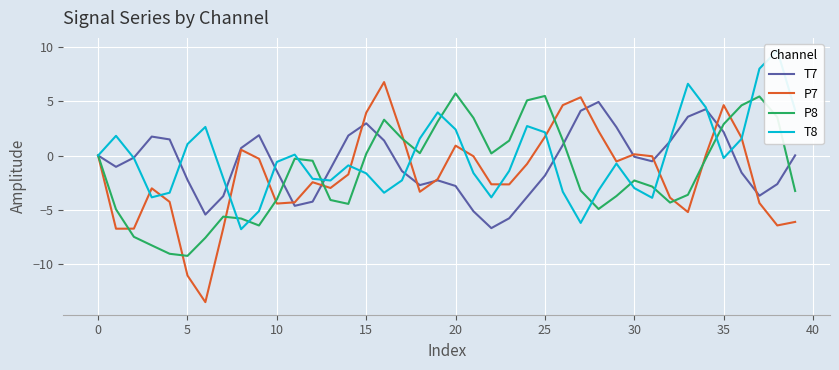

Rank the series by their maximum value, from highest to lowest.

T8, P7, P8, T7